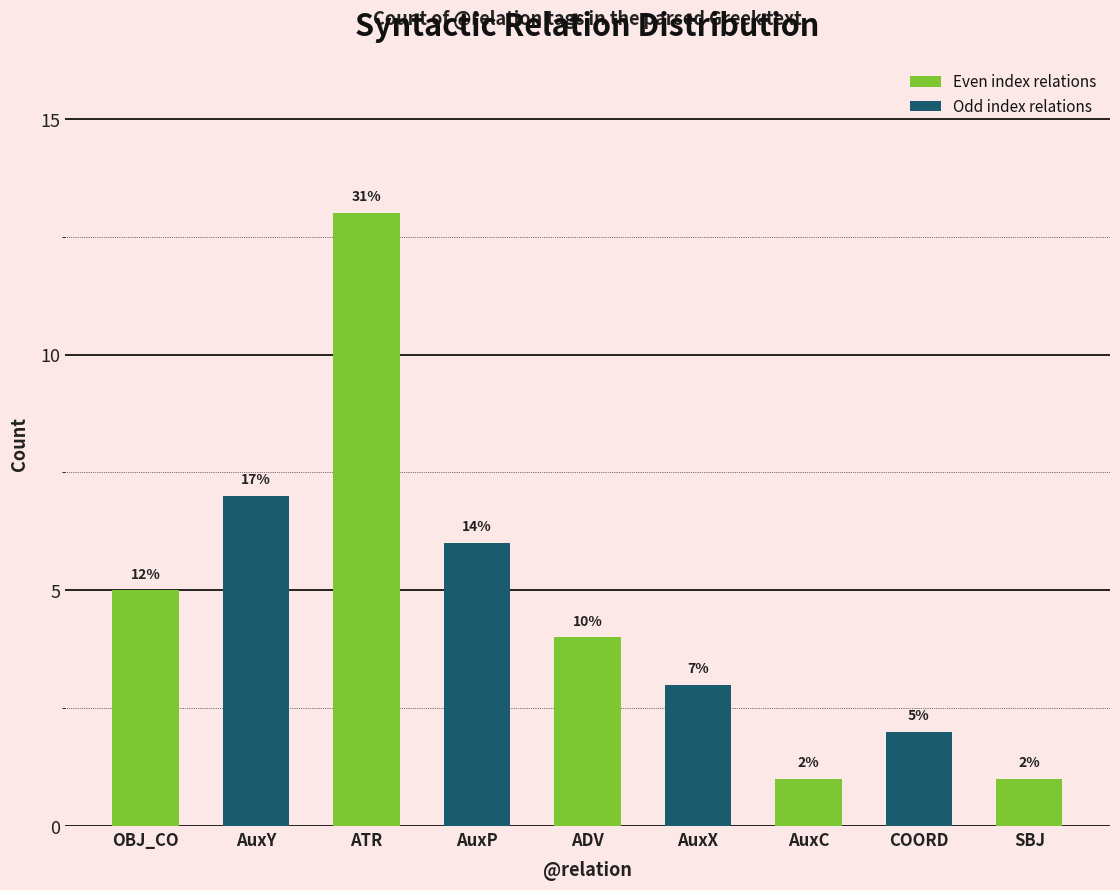

Rank the categories by value from highest to lowest.

ATR, AuxY, AuxP, OBJ_CO, ADV, AuxX, COORD, AuxC, SBJ